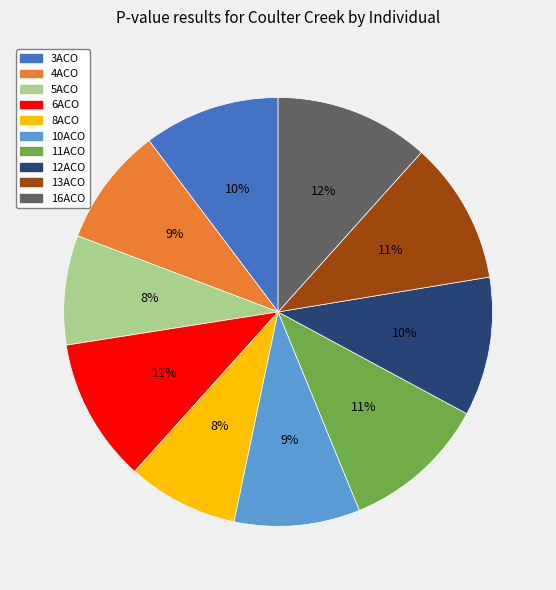

Which has a higher value, 11ACO or 10ACO?

11ACO